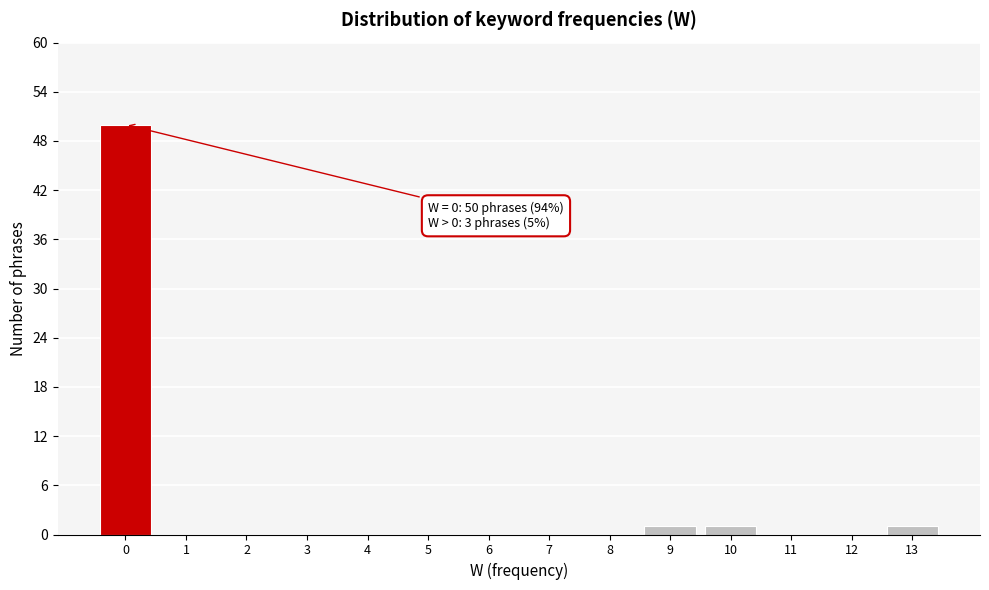

Over which range of the x-axis is the bar tallest?

-0.5 to 0.5